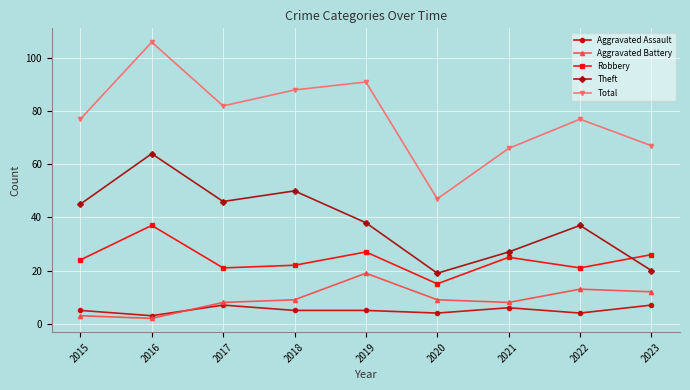

True or false: Aggravated Battery and Theft intersect in this chart.

False